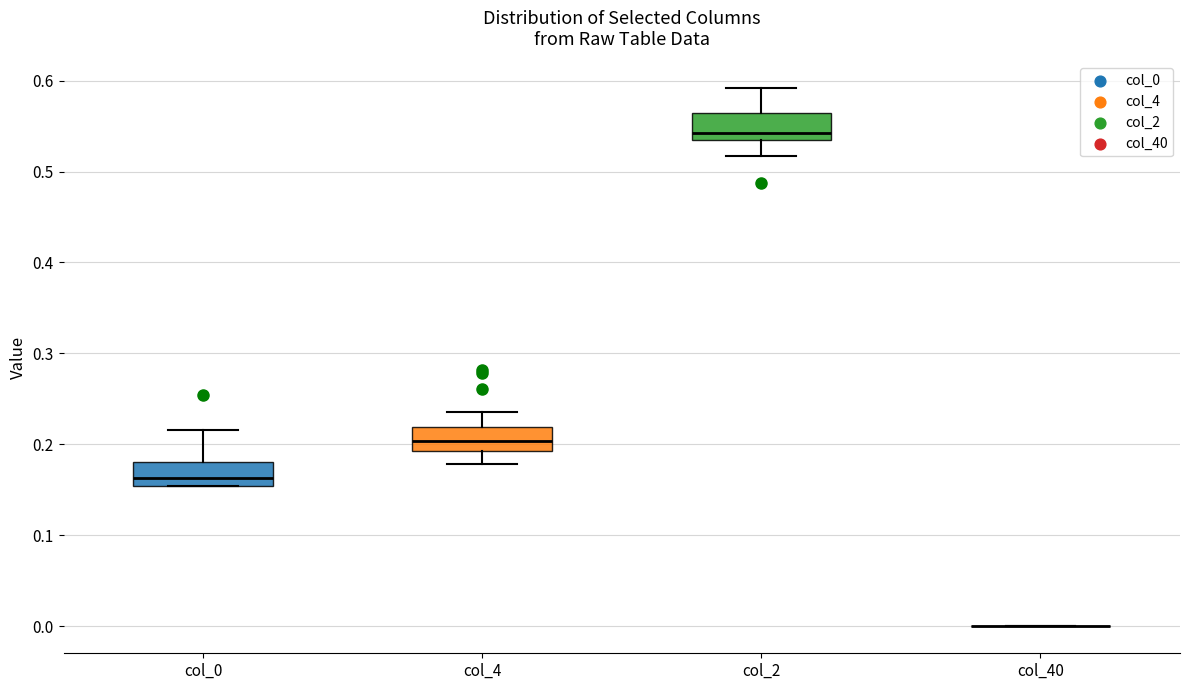

Reading left to right, read every box against the y-axis: the position of its median line, the range the box covers, and the ends of its whiskers. The values are not printed on the chart, so give them approximately, as read against the axis.

col_0: median 0.16, box 0.15 to 0.18, whiskers 0.15 to 0.22
col_4: median 0.20, box 0.19 to 0.22, whiskers 0.18 to 0.24
col_2: median 0.54, box 0.53 to 0.56, whiskers 0.52 to 0.59
col_40: box collapsed to a line at 0.00, whiskers 0.00 to 0.00